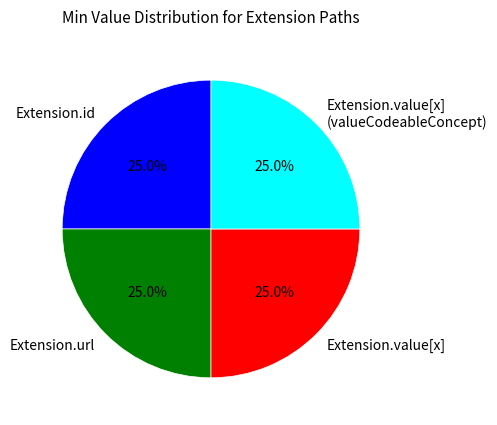

Approximately how many times larger is the value at Extension.url compared to Extension.value[x] (valueCodeableConcept)?

1.0